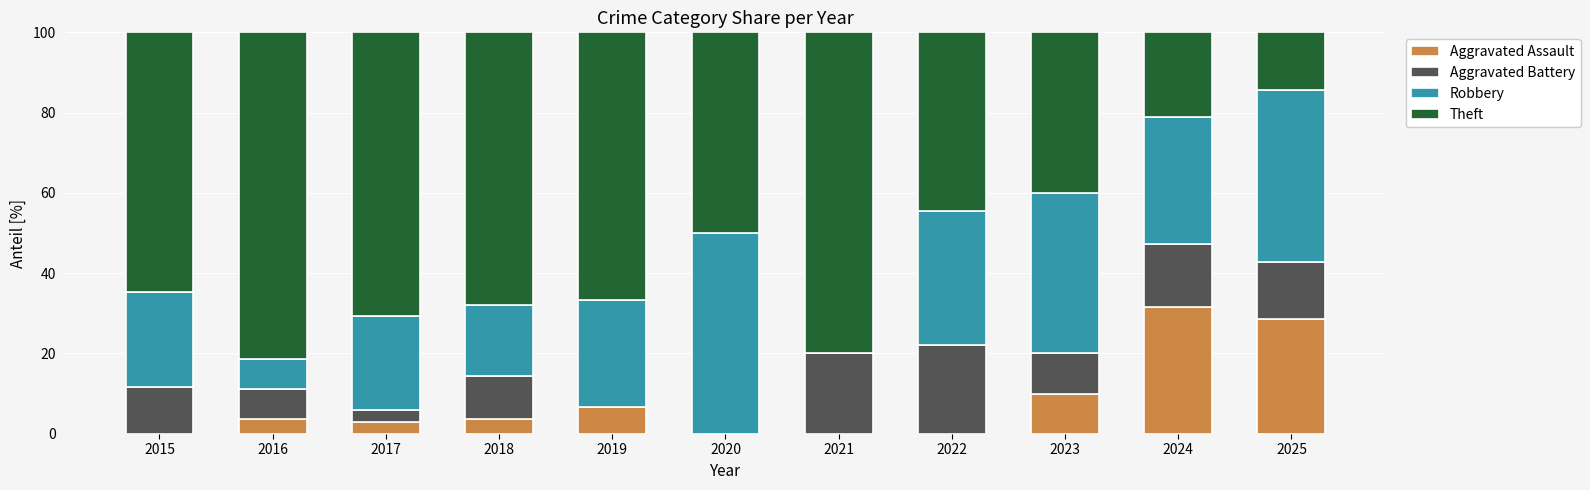

Count the number of categories in the chart.

11